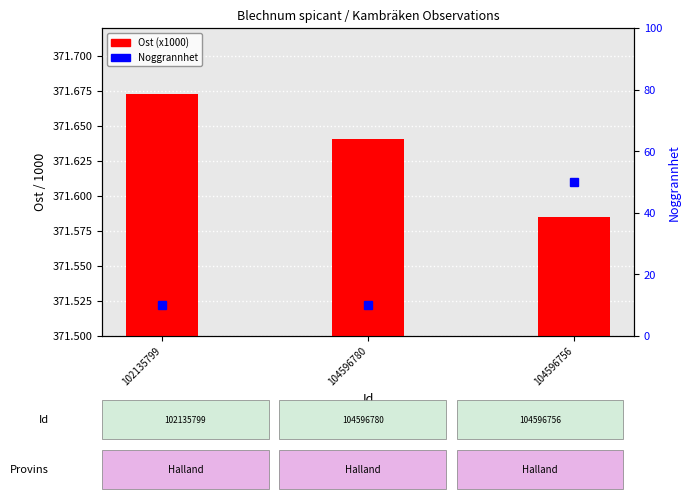

What is the value of the Ost (x1000) bar at the 1st from the left?

371.7